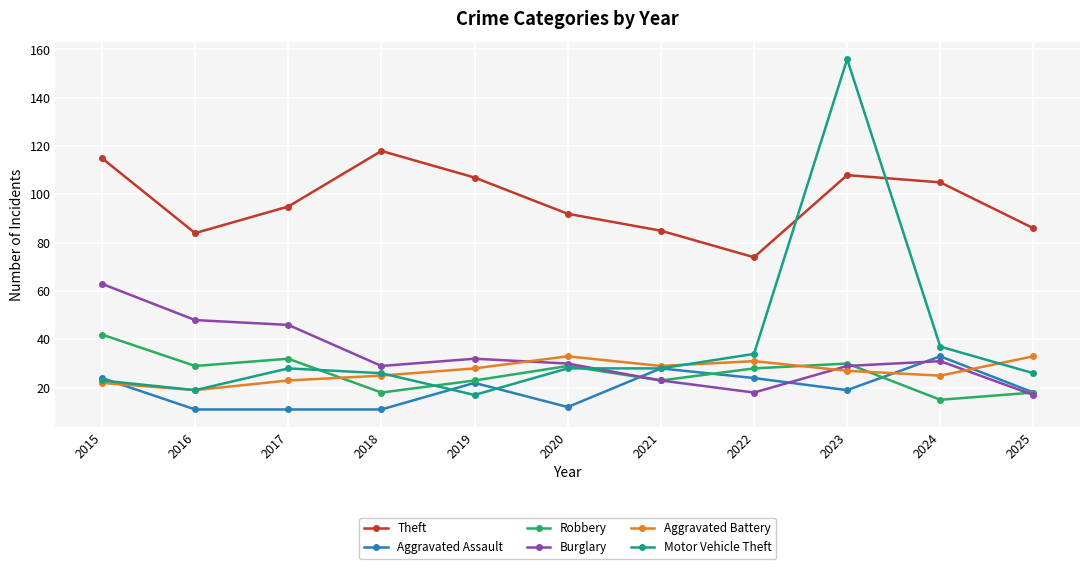

Which series has the largest total across all categories?

Theft